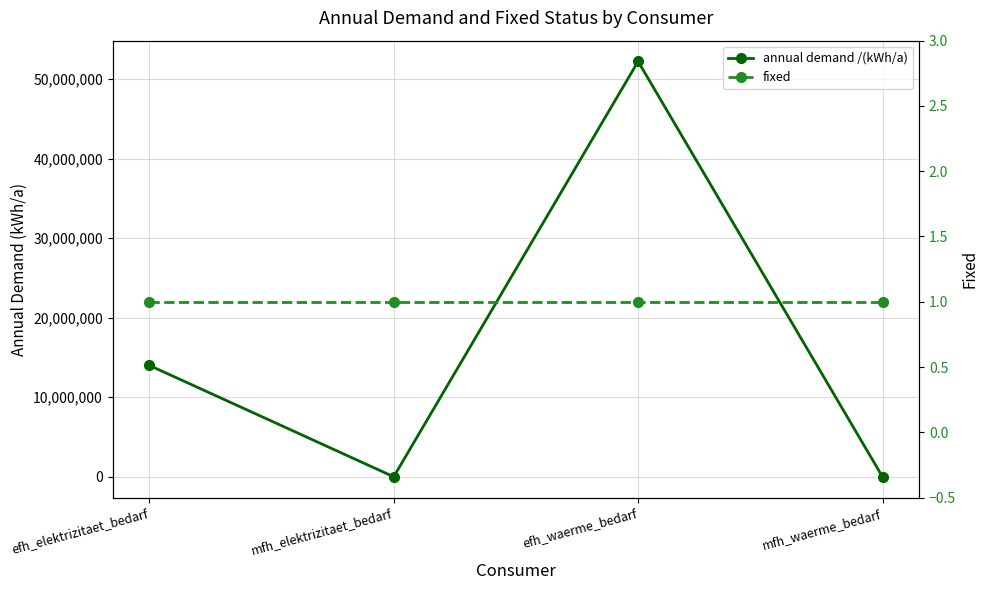

What is the spread (max minus min) of values at efh_waerme_bedarf?

52202999